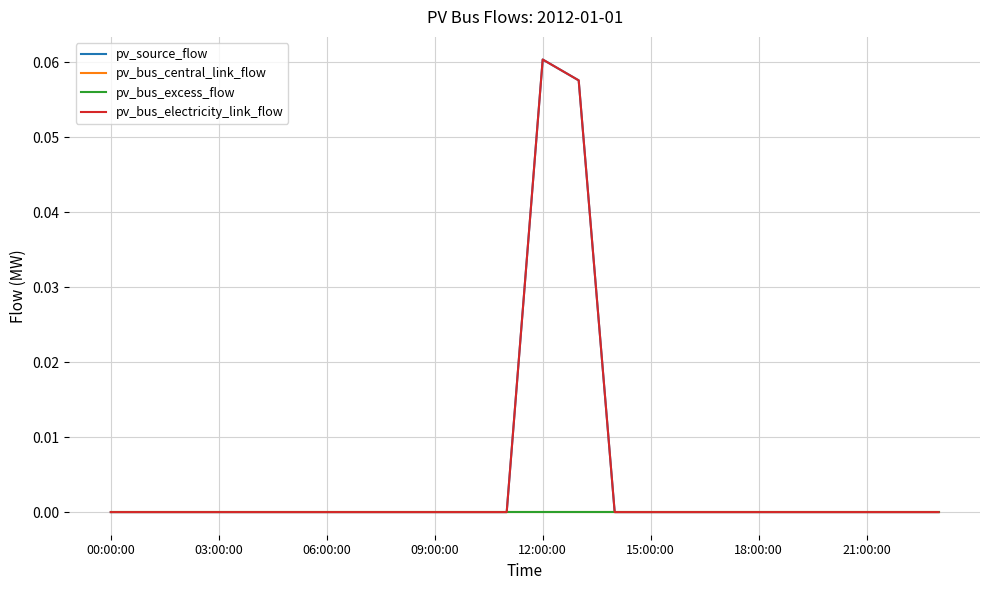

Is this an area chart (filled region under the line)?

No